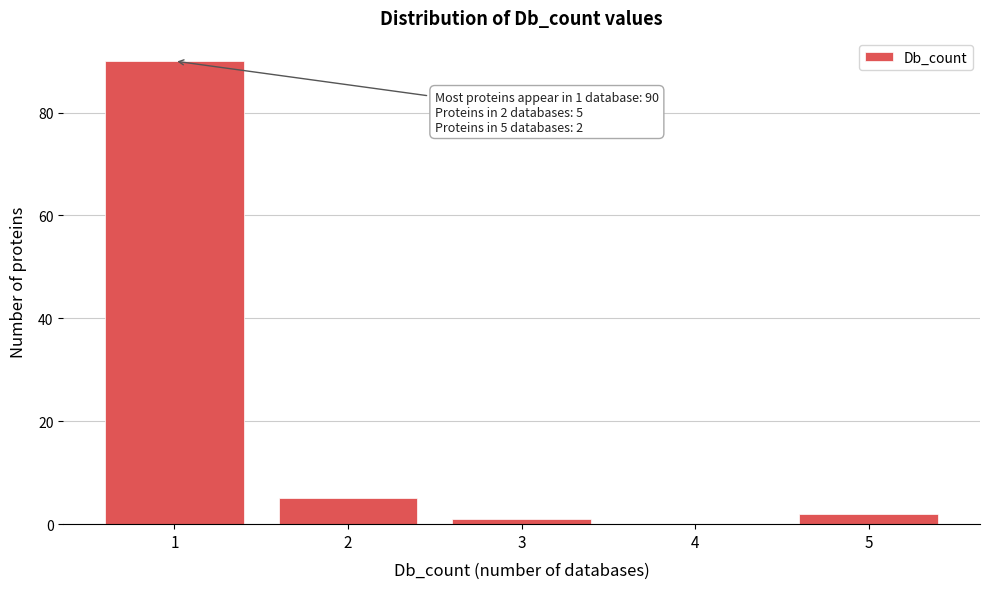

Reading left to right, what are all the values shown in this chart?

1=90	2=5	3=1	4=0	5=2